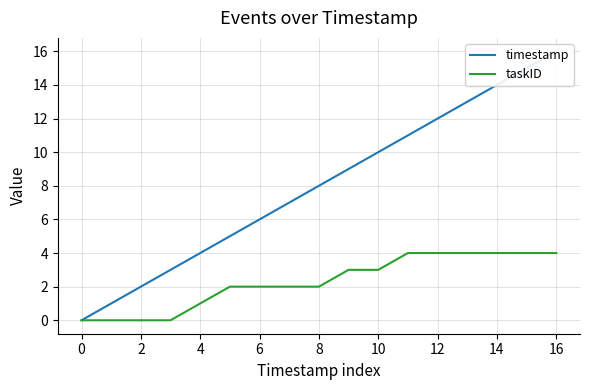

Is it true that taskID equals 7 at 16?

False